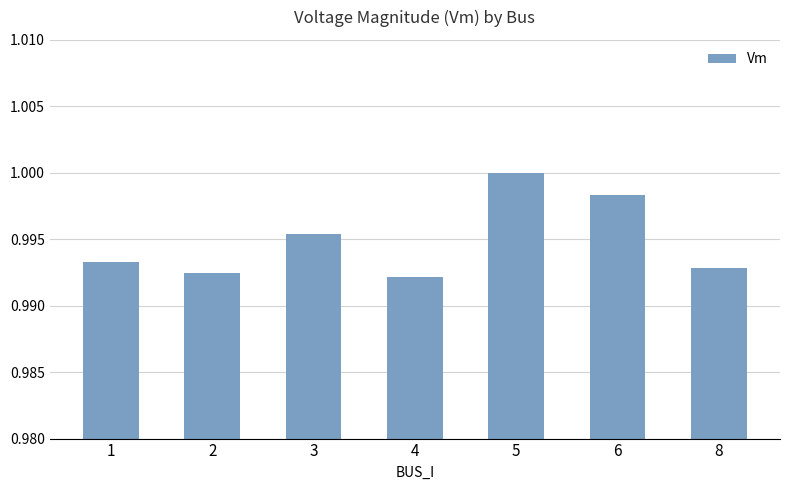

Count the number of data series in this chart.

1